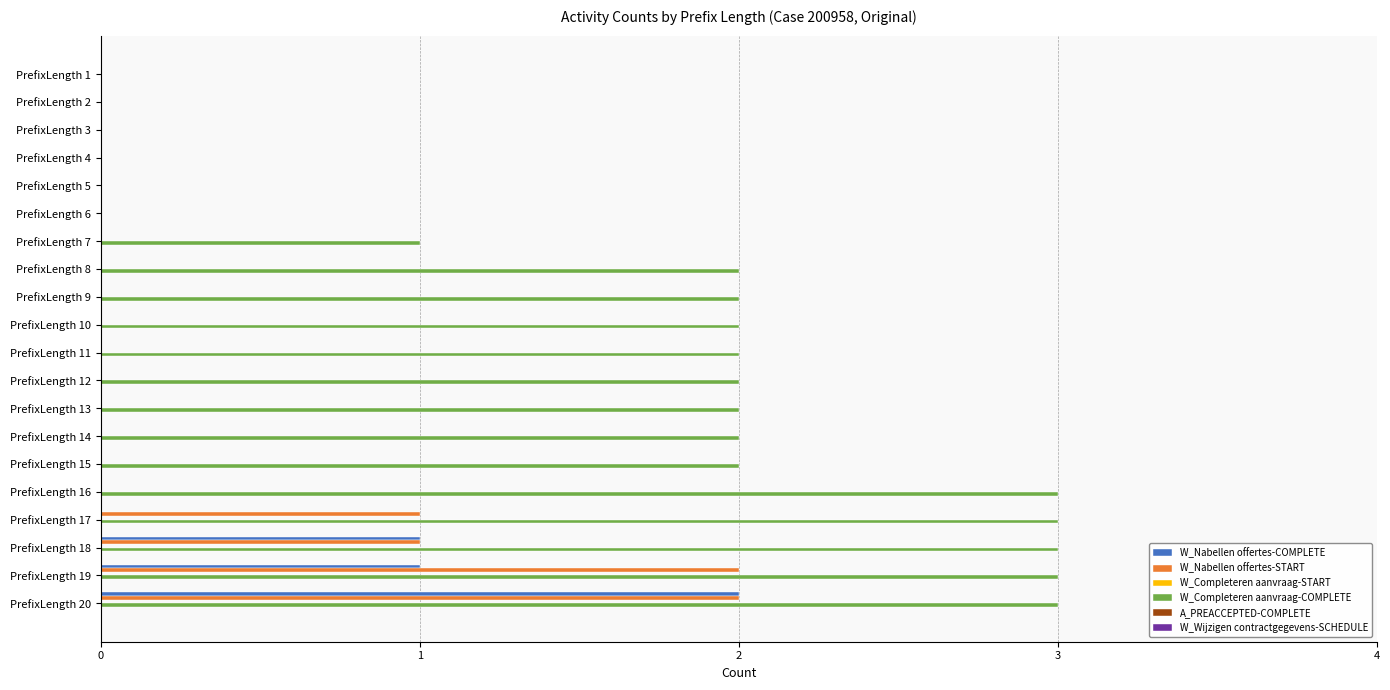

Which series has the largest total across all categories?

W_Completeren aanvraag-COMPLETE